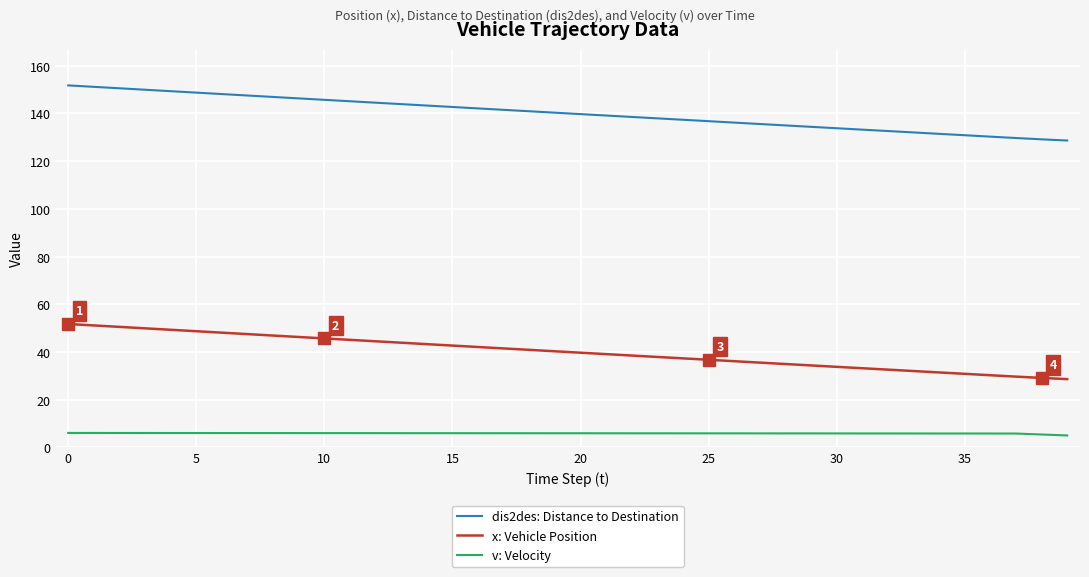

True or false: v: Velocity and dis2des: Distance to Destination intersect in this chart.

False